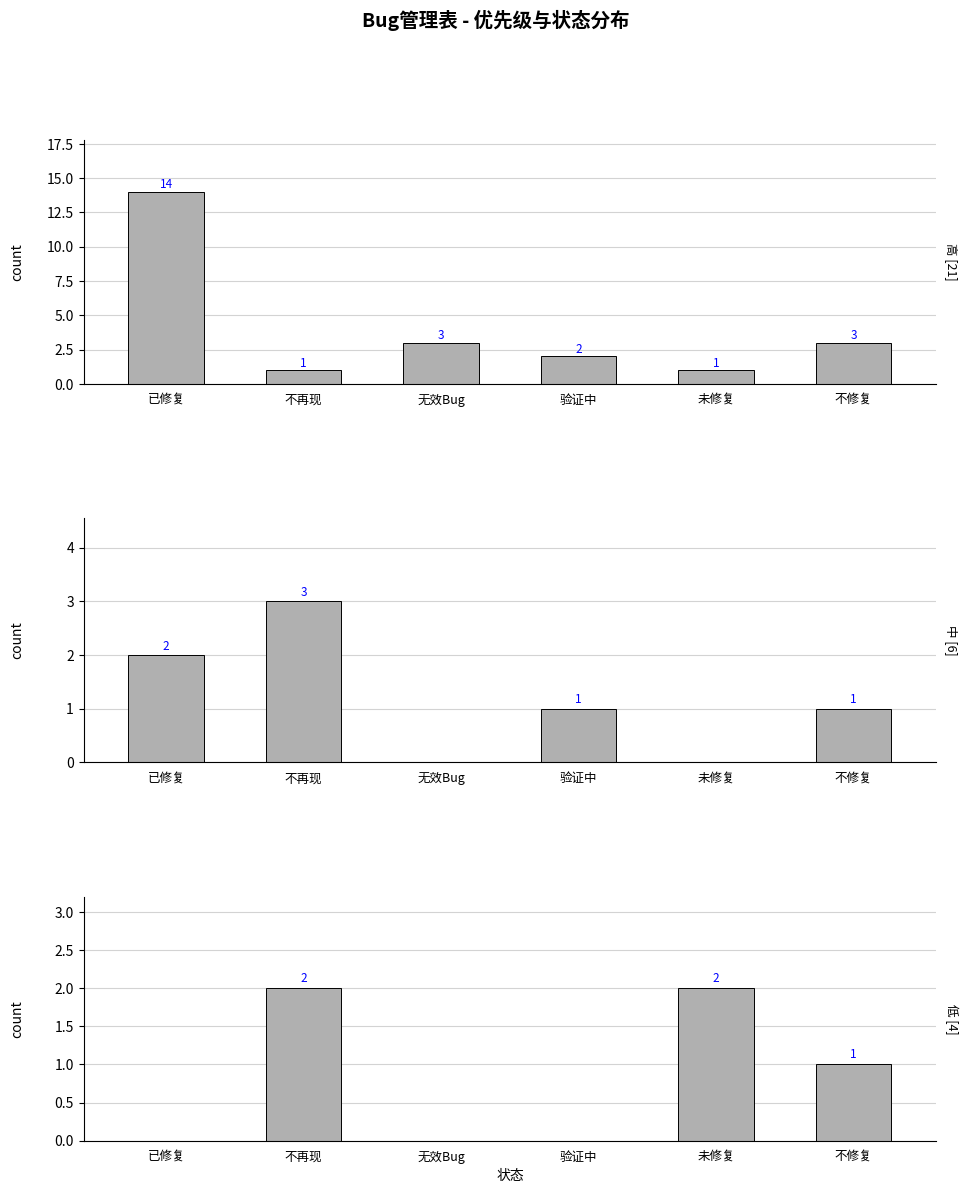

What is the difference between the 中 values at 不再现 and 无效Bug?

3